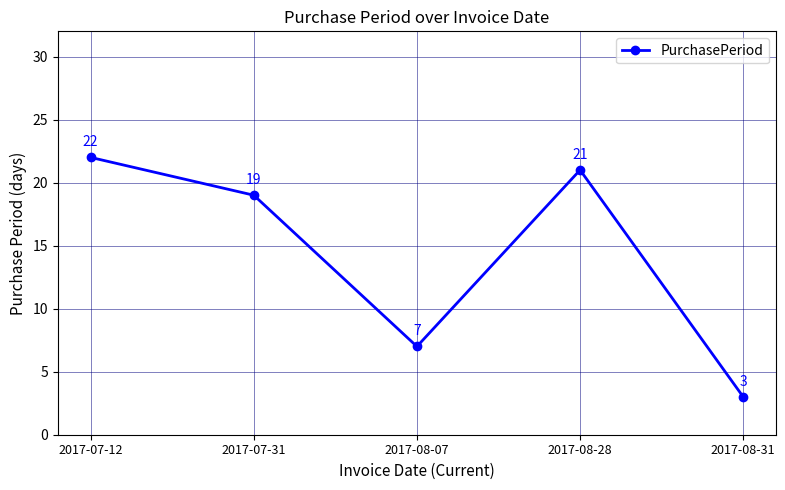

At which label is the value closest to 12?

2017-08-07